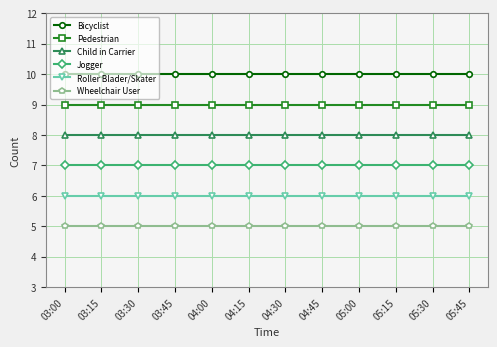

Is this an area chart (filled region under the line)?

No